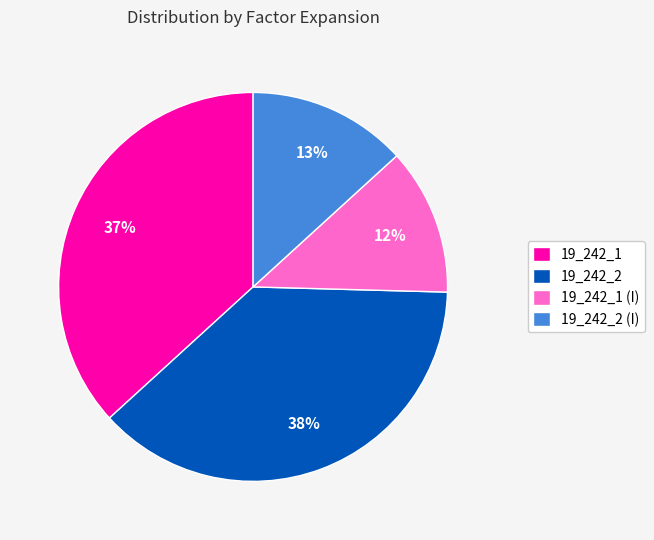

Rank the categories by value from highest to lowest.

19_242_2, 19_242_1, 19_242_2 (I), 19_242_1 (I)